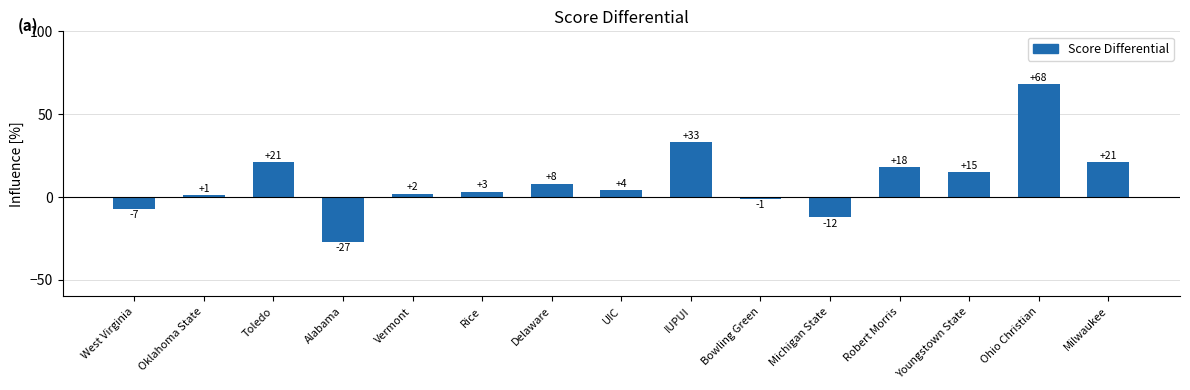

Count the number of categories in the chart.

15